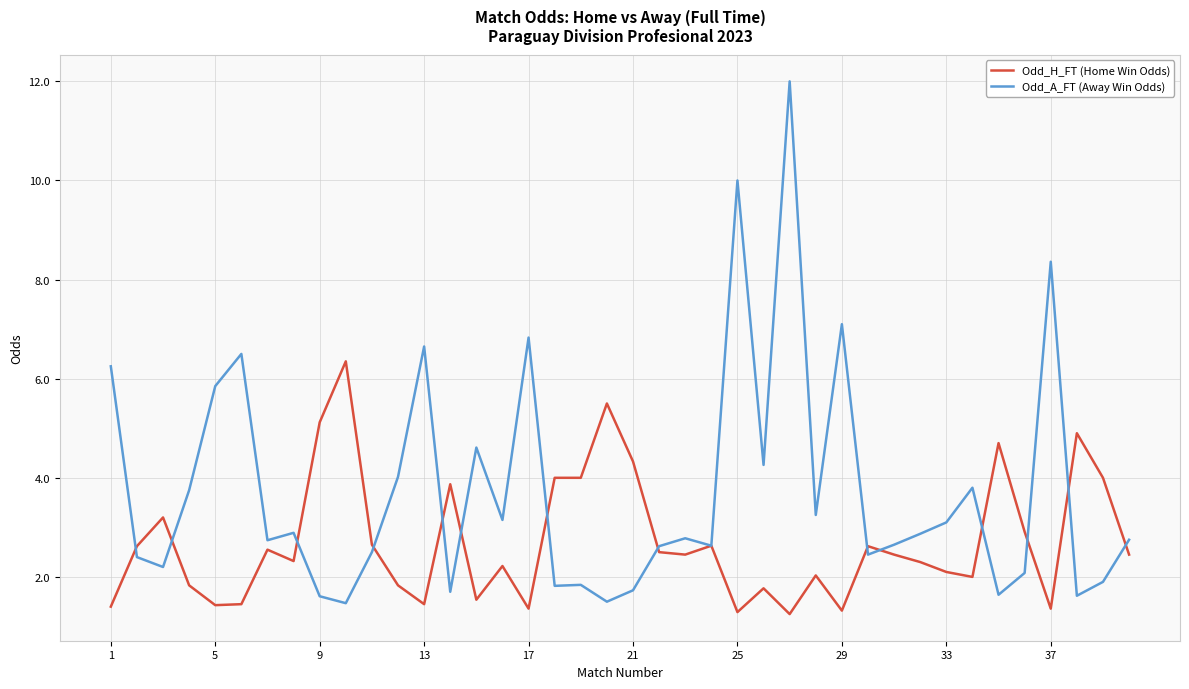

List the series in order of their peak value, lowest first.

Odd_H_FT (Home Win Odds), Odd_A_FT (Away Win Odds)